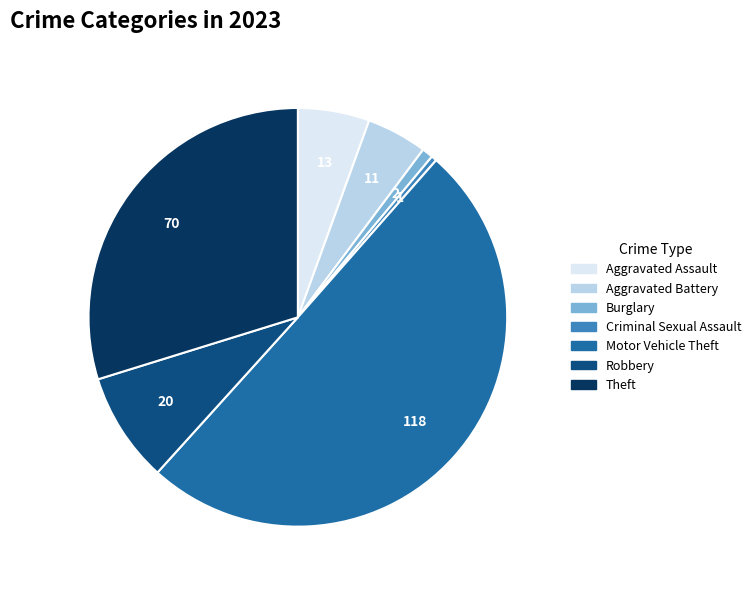

What is the largest slice in the pie chart?

Motor Vehicle Theft